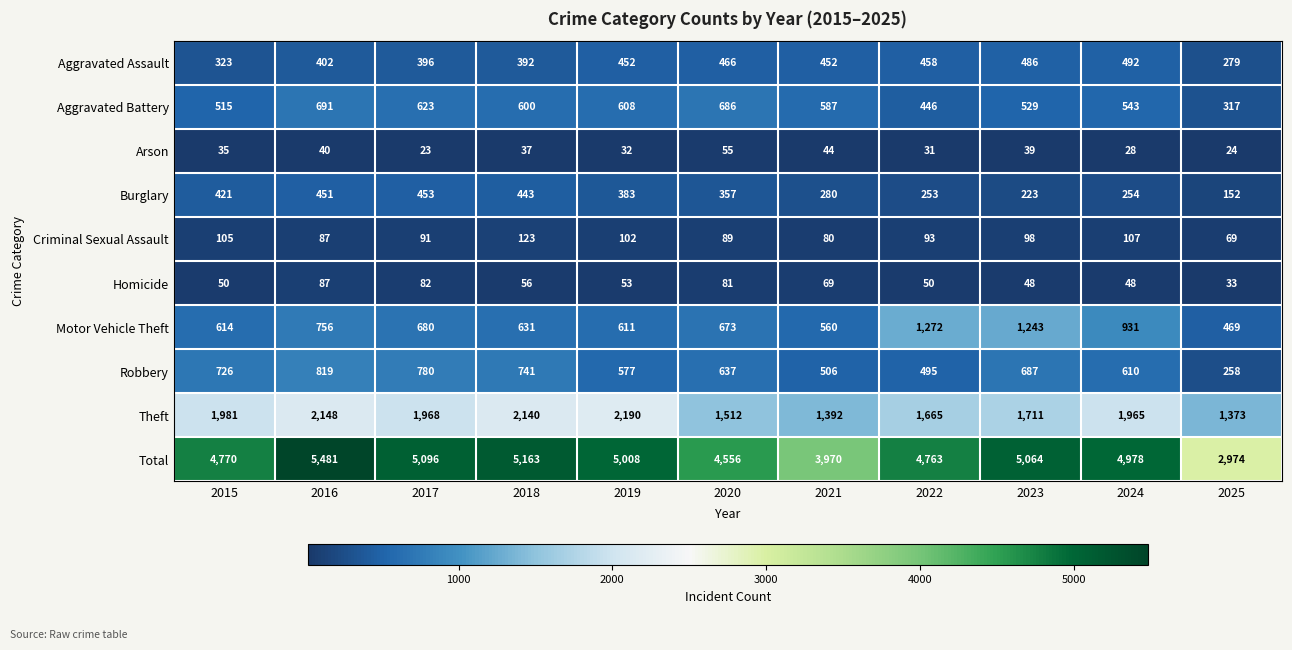

What is the spread (max minus min) of values at 2022?

4732